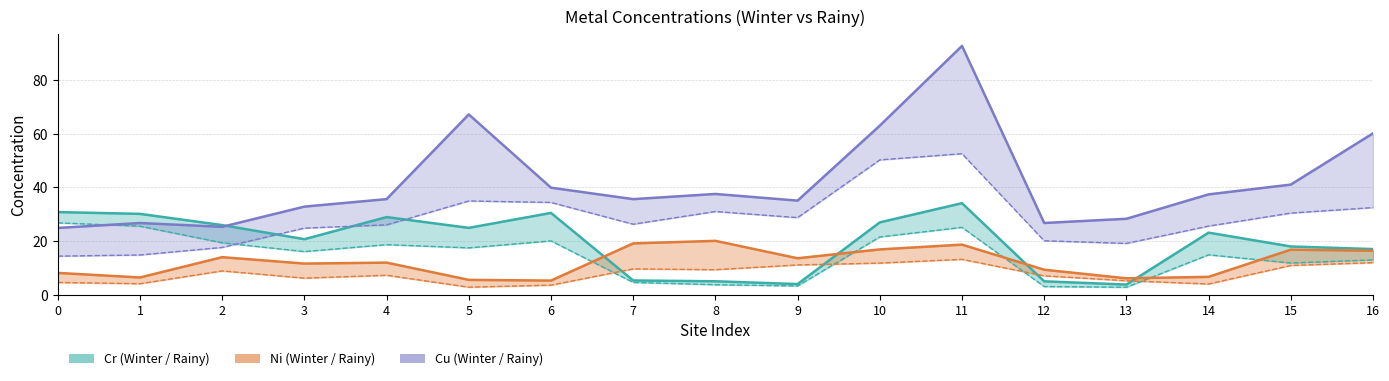

In CrR, how many points are higher than both neighbors (excluding endpoints)?

4